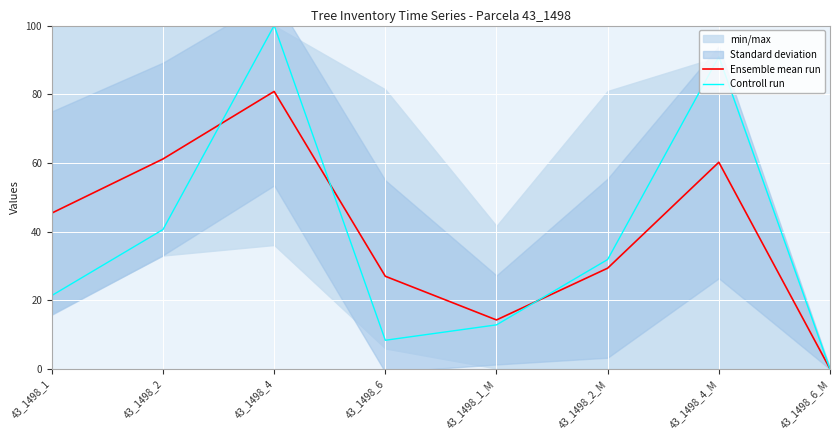

What is the maximum value for Ensemble mean run?

80.8